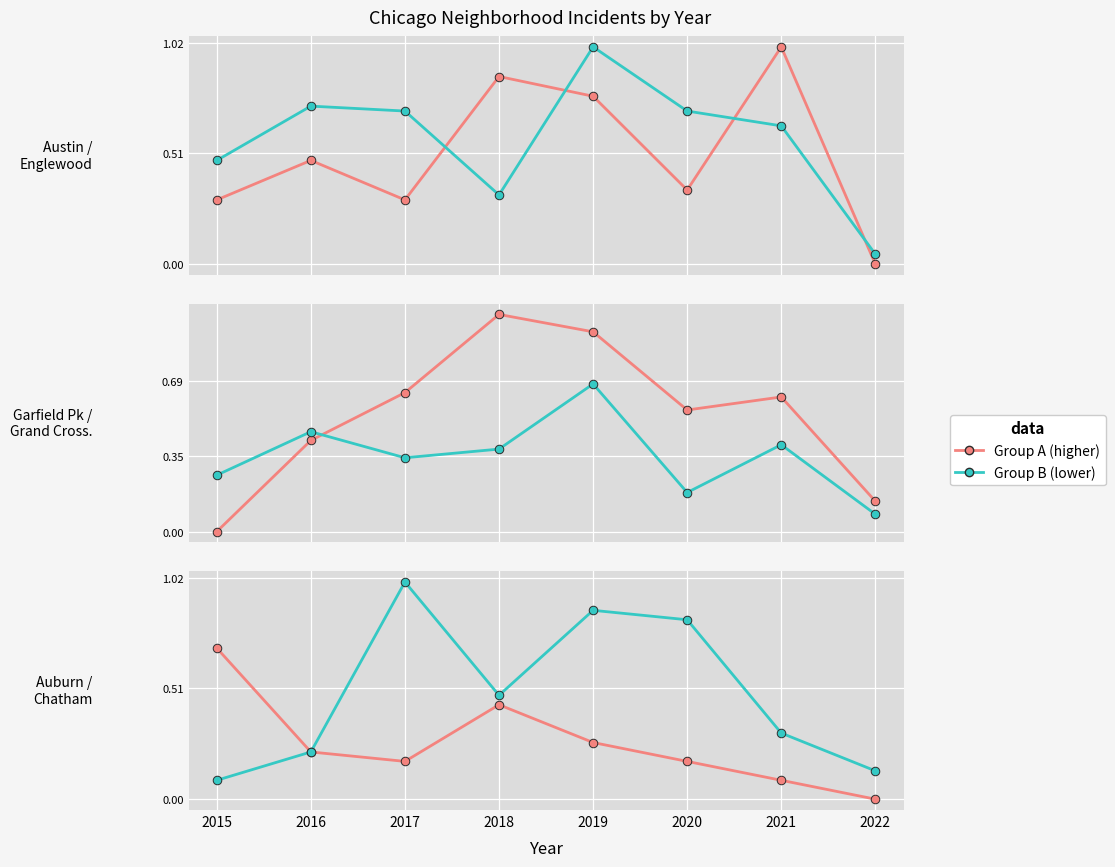

At how many categories does at least one series exceed 0?

8